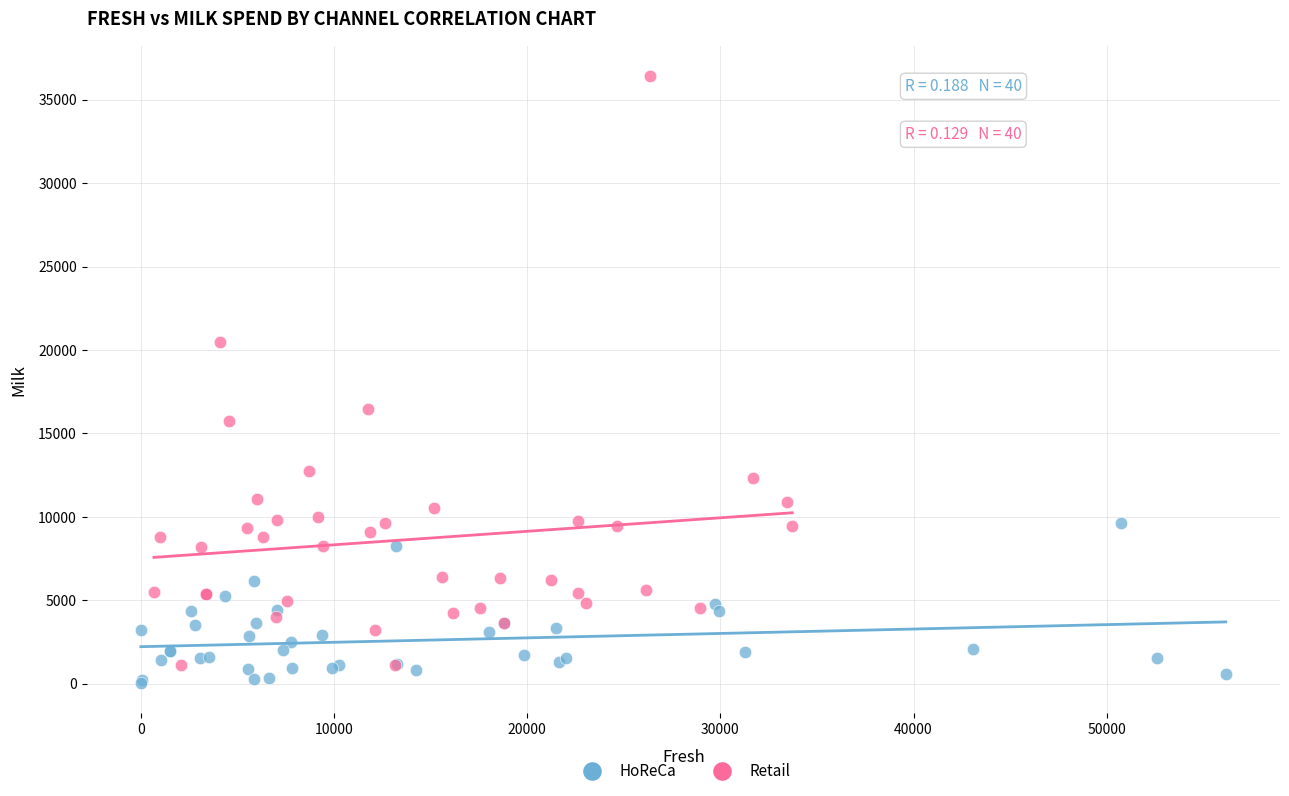

Which series has the widest spread of Y values?

Retail